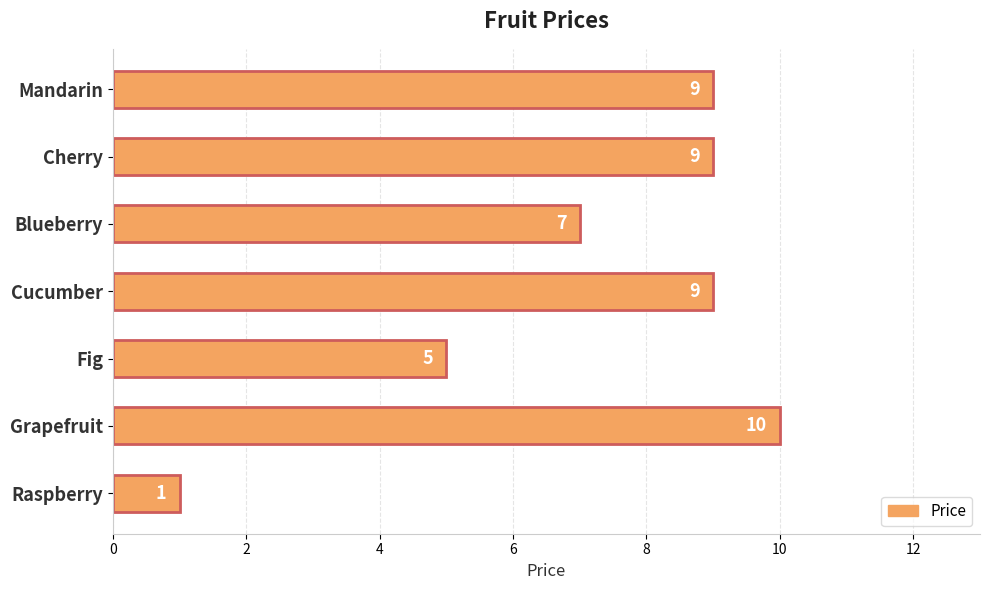

What is the minimum value shown in the chart?

1